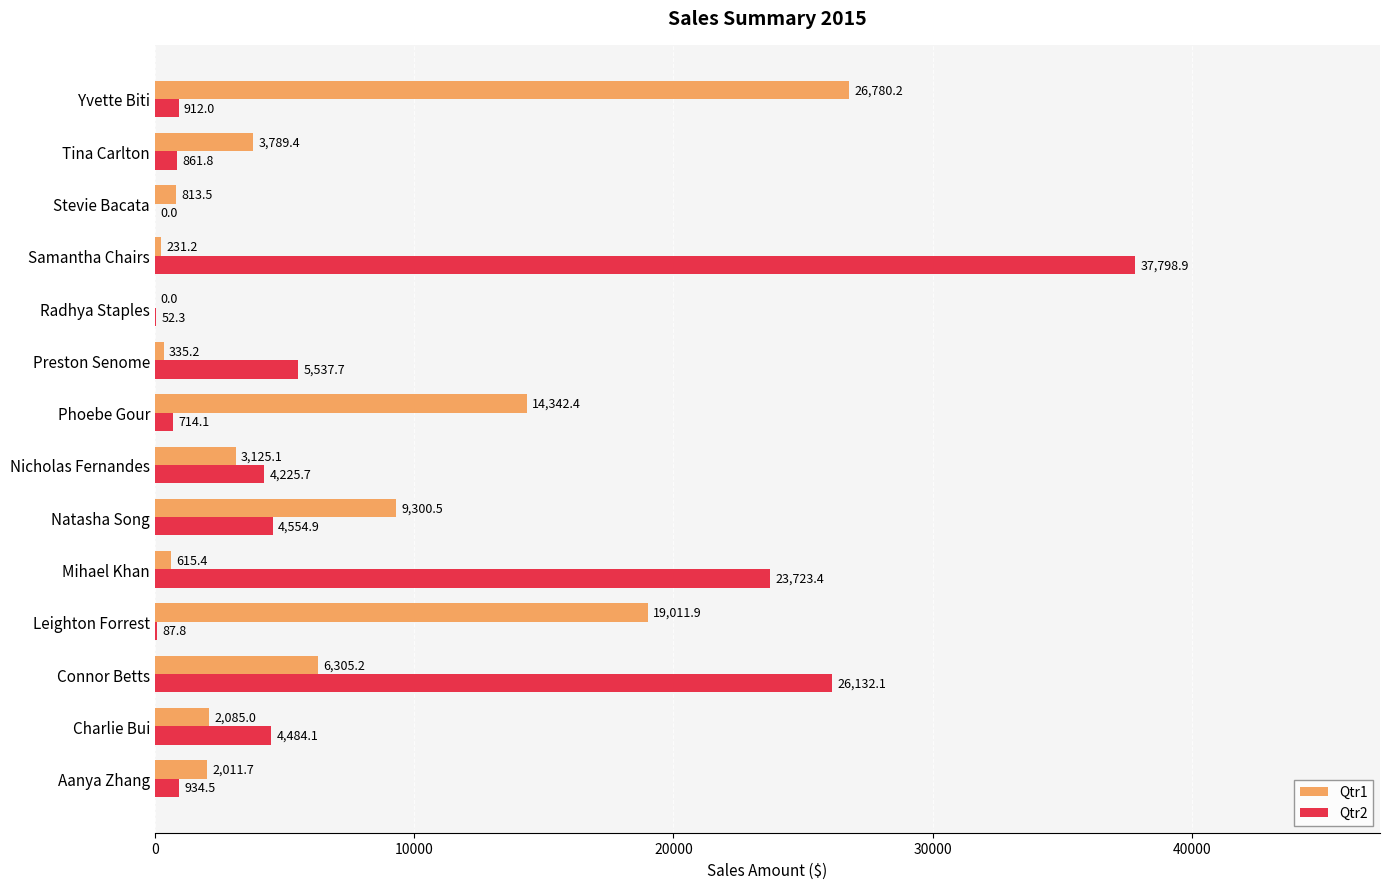

Is the value of Qtr2 at Aanya Zhang greater than the value of Qtr1 at Connor Betts?

No